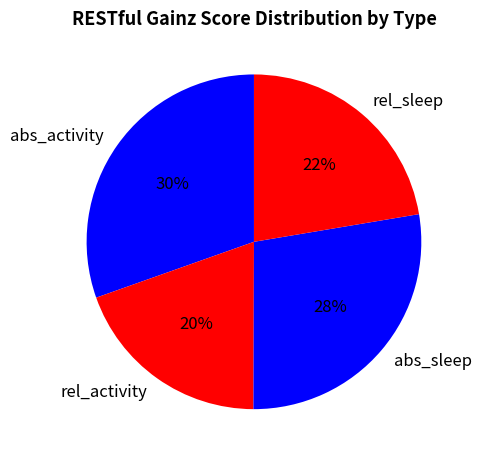

To the nearest percent, what is the difference between the abs_activity and rel_sleep slice percentages?

8%